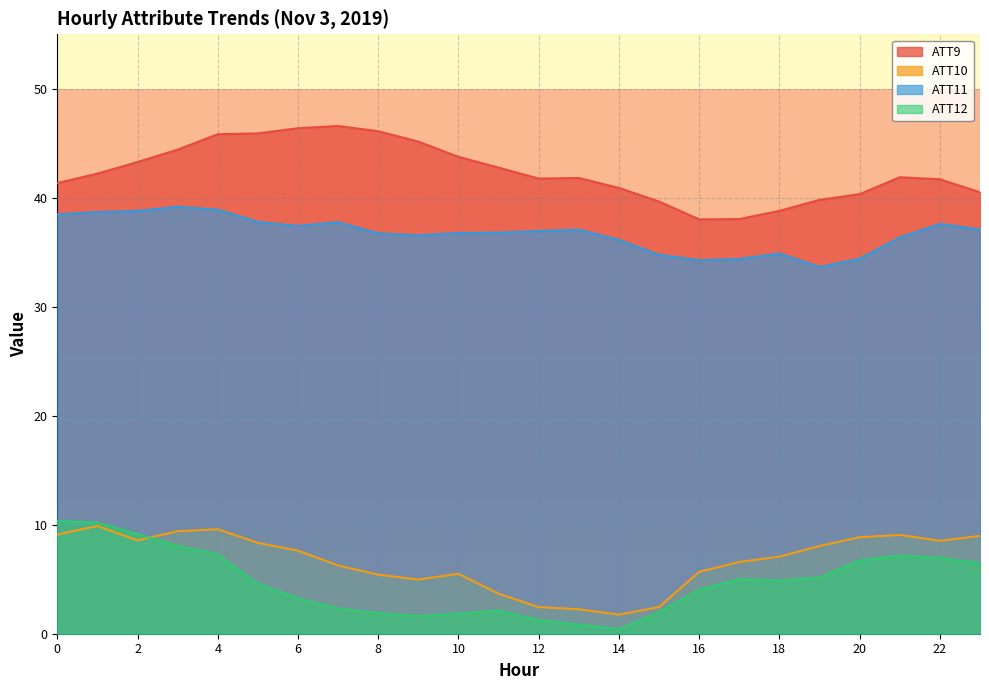

Reading left to right, extract all data points from this chart.

ATT9: 41.3	42.2	43.3	44.4	45.8	45.9	46.4	46.6	46.1	45.2	43.8	42.8	41.8	41.8	40.9	39.7	38.0	38.0	38.8	39.8	40.3	41.9	41.7	40.5
ATT10: 9.1	9.9	8.6	9.4	9.6	8.3	7.6	6.3	5.4	5.0	5.5	3.7	2.4	2.2	1.7	2.4	5.7	6.6	7.1	8.0	8.9	9.1	8.5	9.0
ATT11: 38.5	38.7	38.8	39.2	38.9	37.8	37.4	37.8	36.7	36.5	36.8	36.8	37.0	37.1	36.1	34.8	34.3	34.4	34.9	33.6	34.4	36.4	37.6	37.1
ATT12: 10.3	10.2	9.1	8.1	7.3	4.6	3.2	2.3	1.9	1.6	1.8	2.1	1.2	0.8	0.4	2.0	4.0	5.0	4.9	5.2	6.7	7.2	7.0	6.5